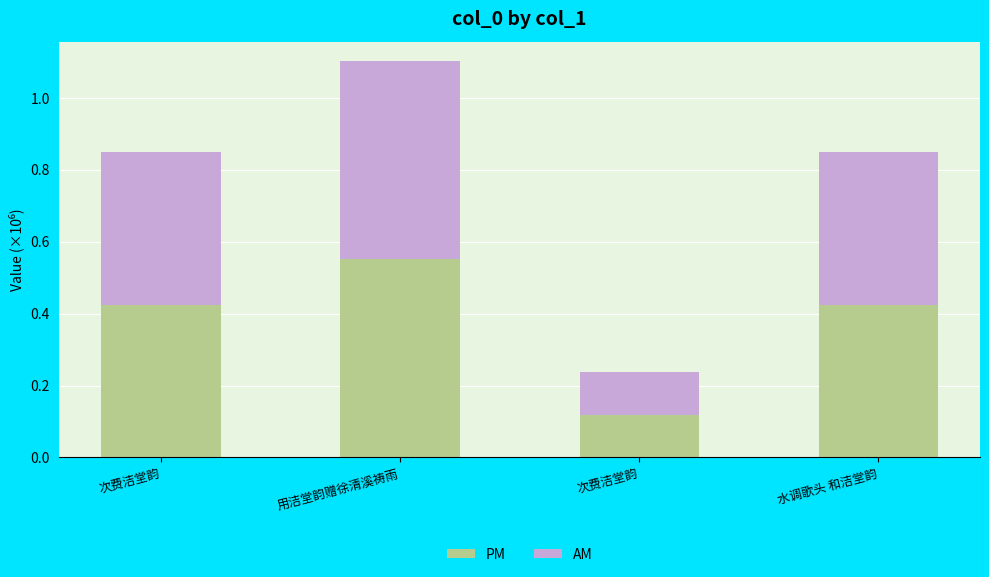

Are the bars grouped side by side (vs. stacked)?

No